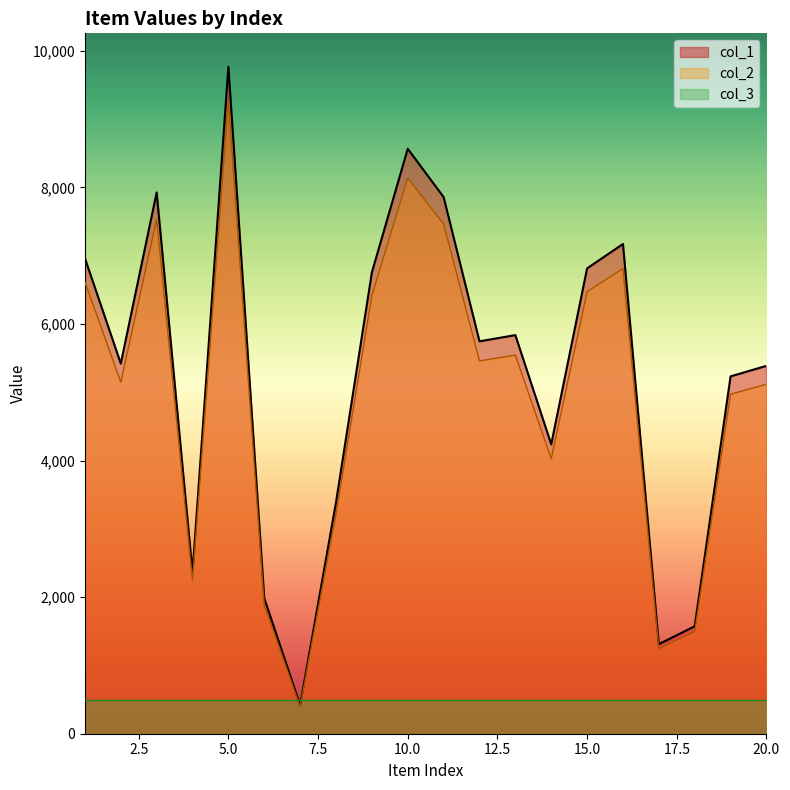

At which category is the sum across all series the highest?

5.0